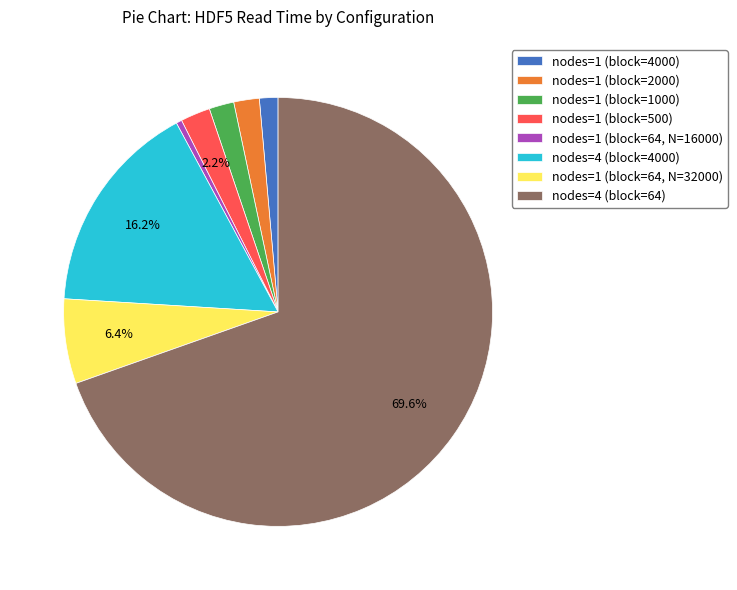

Does any single category account for the majority?

Yes